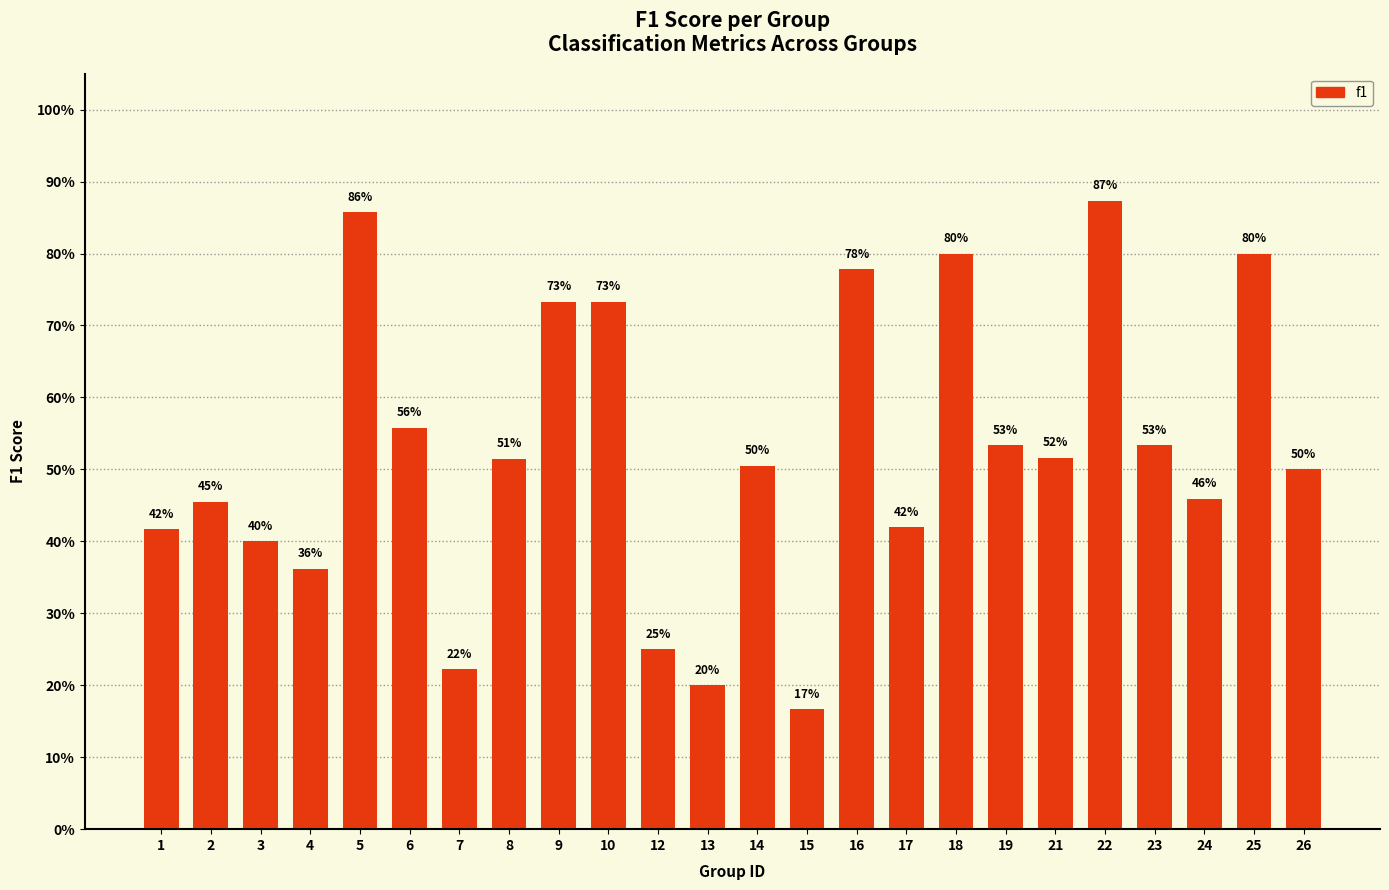

What is the greatest value displayed?

0.9